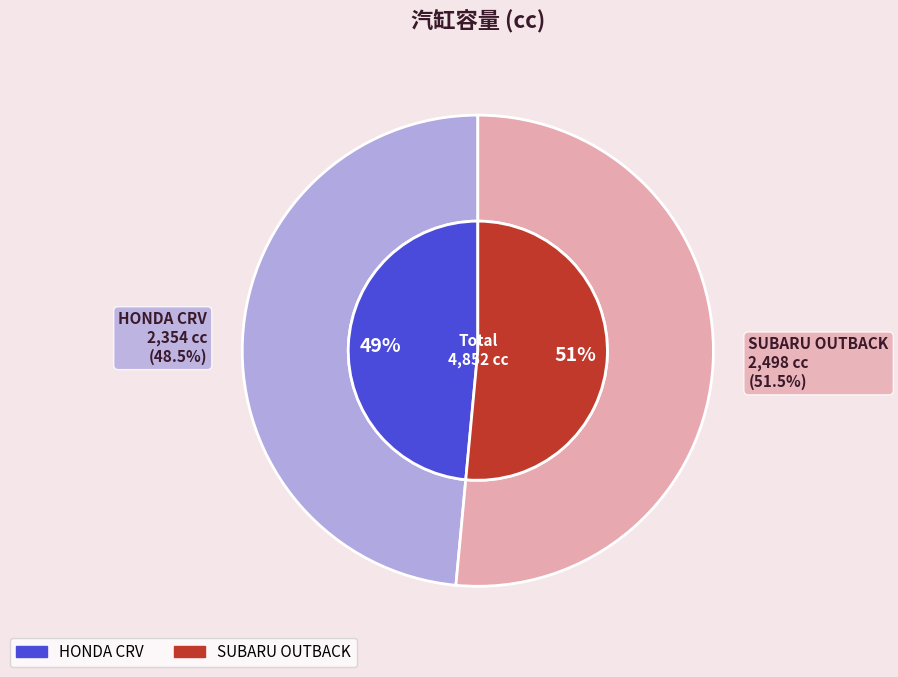

To the nearest percent, what is the difference between the largest and smallest slice percentages?

3%